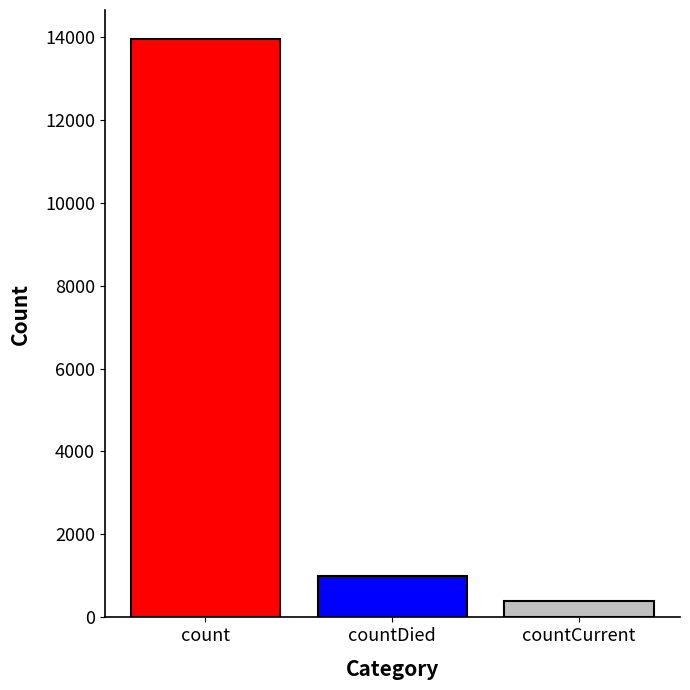

What is the spread (max minus min) of values at countDied?

13557